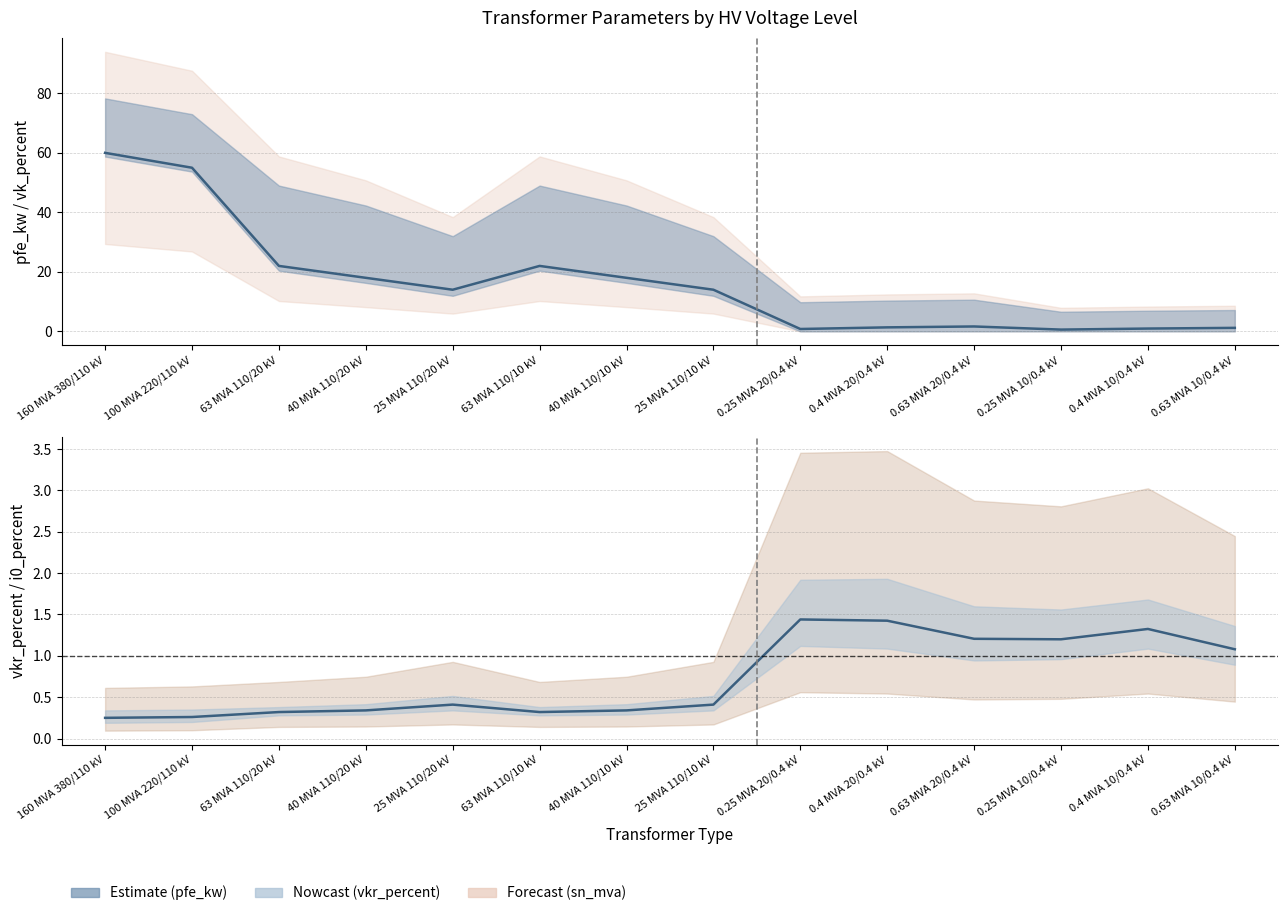

What is the value of the pfe_kw center point at the 14th from the left?

1.2